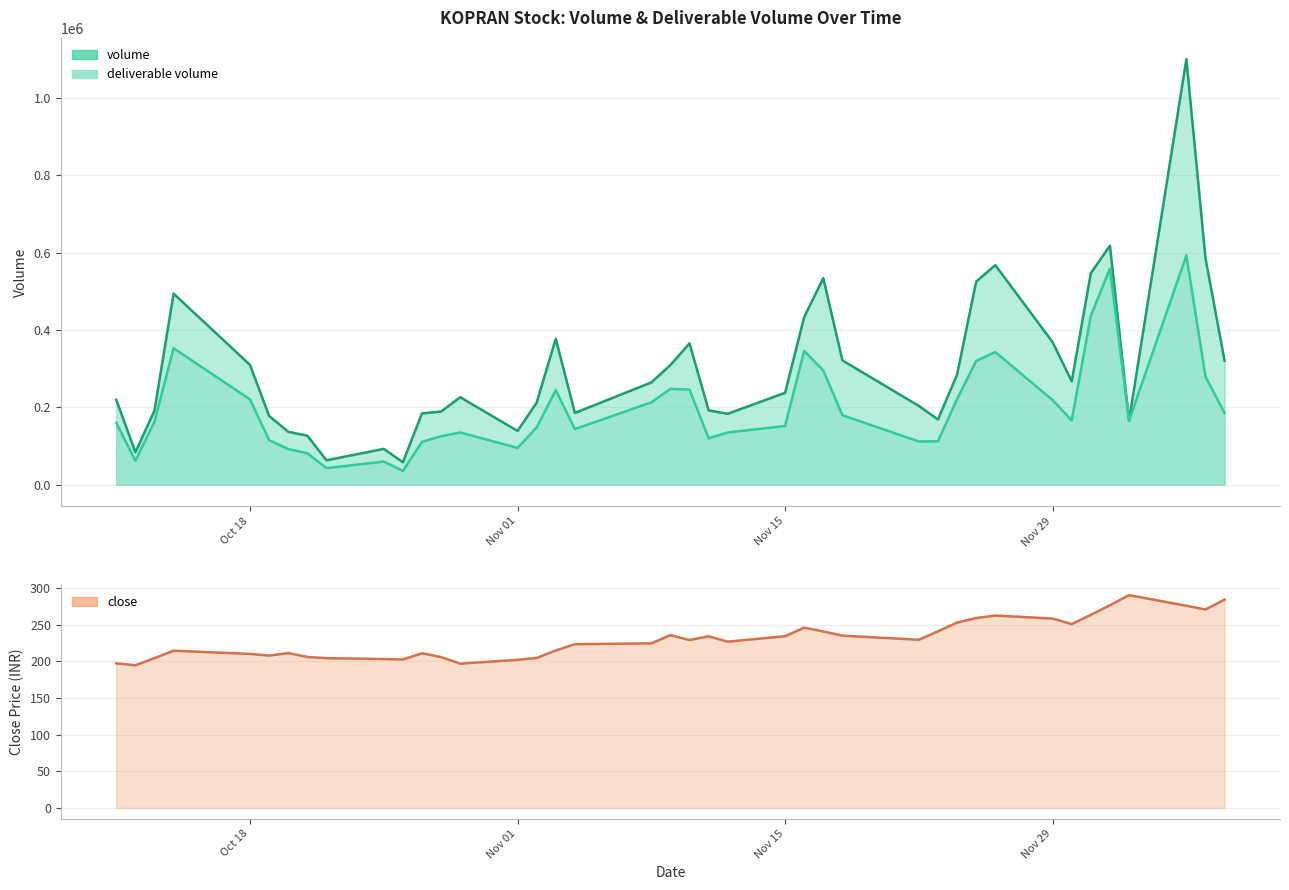

How many values in the volume series are below 237660?

20